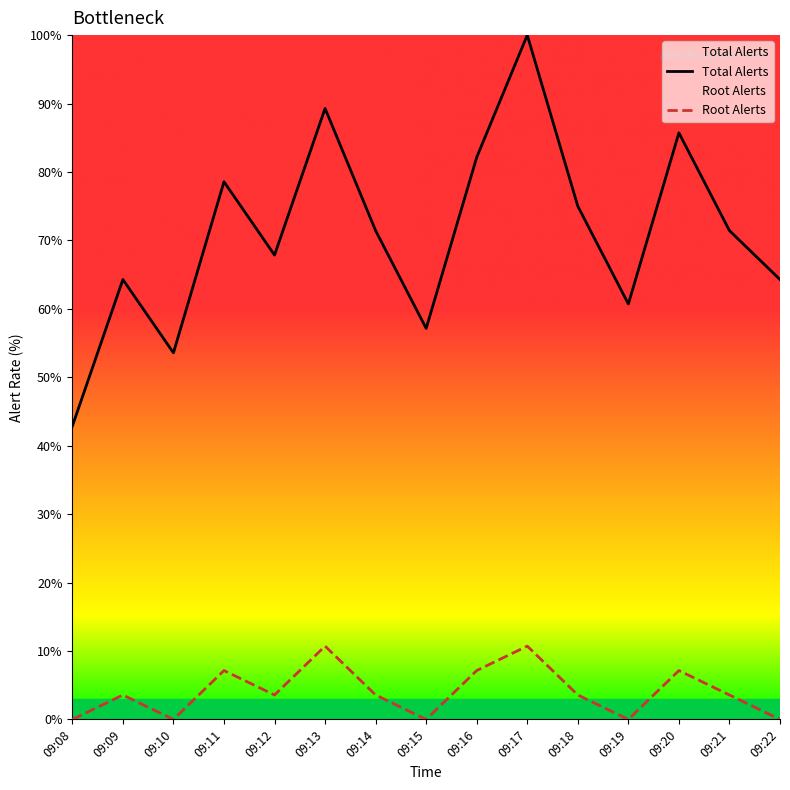

True or false: Total Alerts and Root Alerts cross at least once.

False